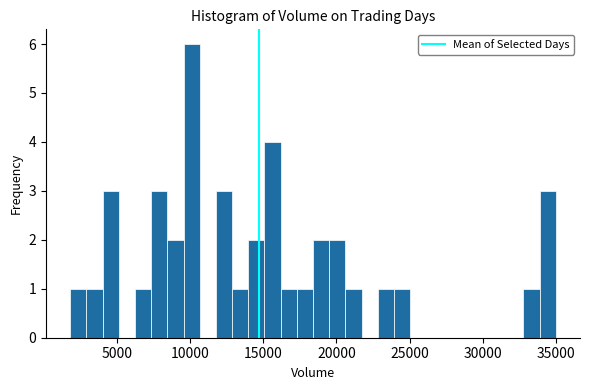

Around what value on the x-axis is the tallest bar? Give the approximate position of its centre, as read against the axis.

10000